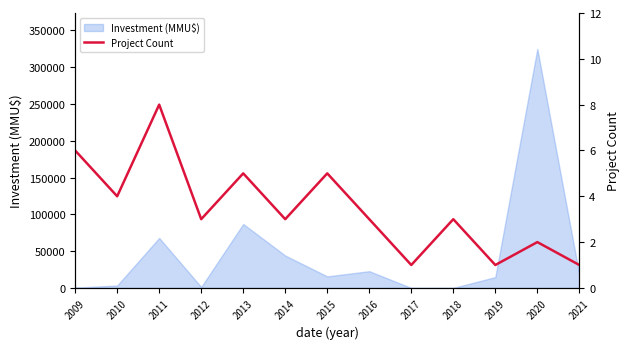

What value does the data have at 2010?

4